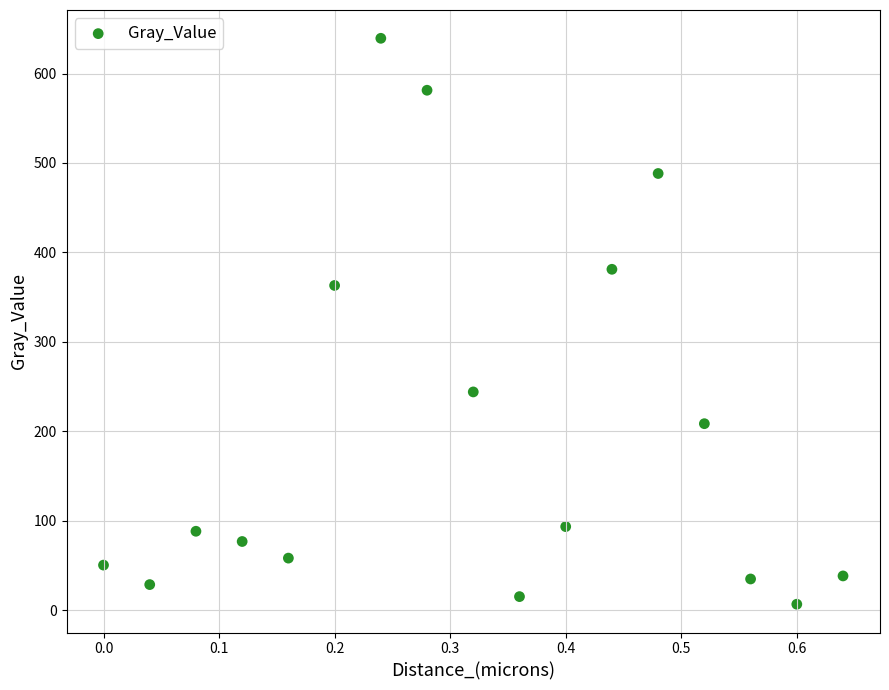

What is the range of X values (max minus min)?

0.6